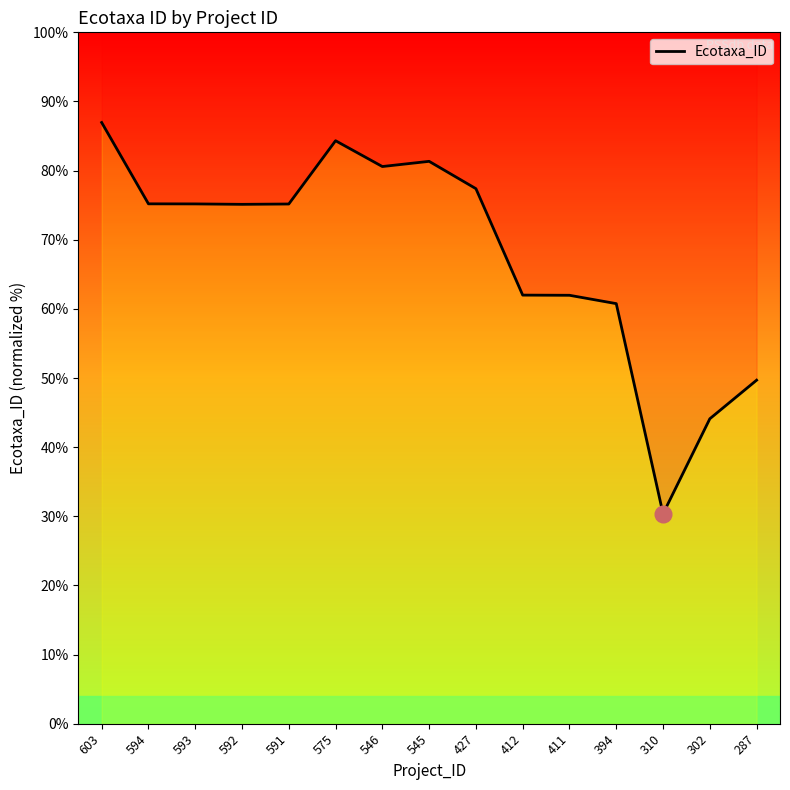

What is the difference between the second highest and minimum values?

54.0